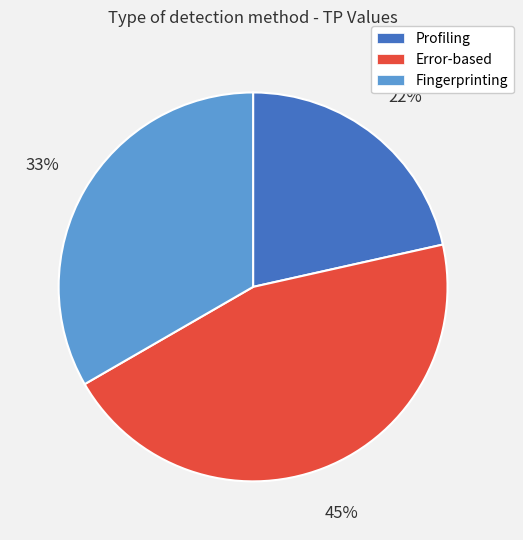

Count the number of slices in the pie.

3